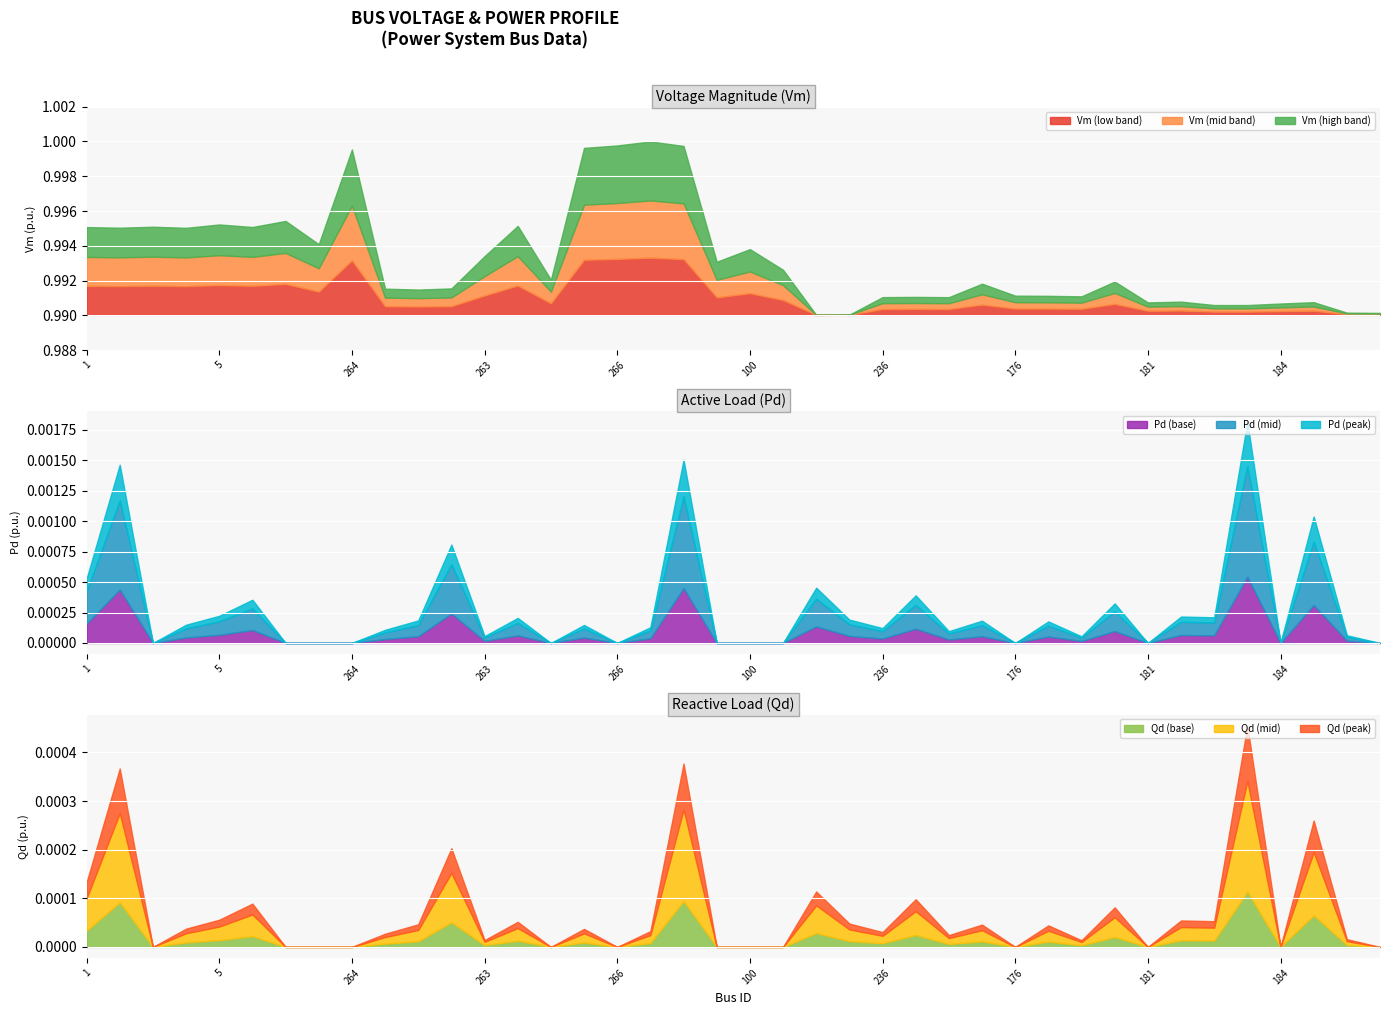

Reading left to right, list all the values displayed in this chart.

Vm: 0=1.0	1=1.0	2=1.0	3=1.0	4=1.0	5=1.0	6=1.0	7=1.0	8=1.0	9=1.0	10=1.0	11=1.0	12=1.0	13=1.0	14=1.0	15=1.0	16=1.0	17=1.0	18=1.0	19=1.0	20=1.0	21=1.0	22=1.0	23=1.0	24=1.0	25=1.0	26=1.0	27=1.0	28=1.0	29=1.0	30=1.0	31=1.0	32=1.0	33=1.0	34=1.0	35=1.0	36=1.0	37=1.0	38=1.0	39=1.0
Pd: 0=0.0	1=0.0	2=0.0	3=0.0	4=0.0	5=0.0	6=0.0	7=0.0	8=0.0	9=0.0	10=0.0	11=0.0	12=0.0	13=0.0	14=0.0	15=0.0	16=0.0	17=0.0	18=0.0	19=0.0	20=0.0	21=0.0	22=0.0	23=0.0	24=0.0	25=0.0	26=0.0	27=0.0	28=0.0	29=0.0	30=0.0	31=0.0	32=0.0	33=0.0	34=0.0	35=0.0	36=0.0	37=0.0	38=0.0	39=0.0
Qd: 0=0.0	1=0.0	2=0.0	3=0.0	4=0.0	5=0.0	6=0.0	7=0.0	8=0.0	9=0.0	10=0.0	11=0.0	12=0.0	13=0.0	14=0.0	15=0.0	16=0.0	17=0.0	18=0.0	19=0.0	20=0.0	21=0.0	22=0.0	23=0.0	24=0.0	25=0.0	26=0.0	27=0.0	28=0.0	29=0.0	30=0.0	31=0.0	32=0.0	33=0.0	34=0.0	35=0.0	36=0.0	37=0.0	38=0.0	39=0.0